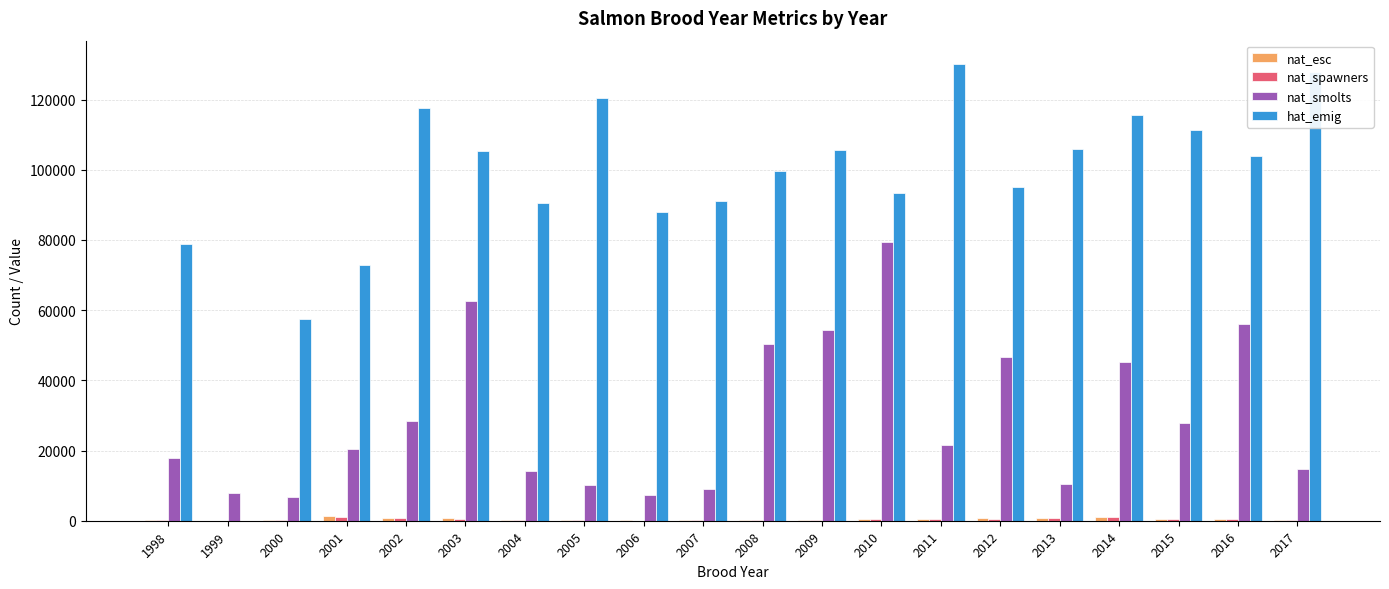

Between 2006 and 2014, which series saw the biggest shift?

nat_smolts